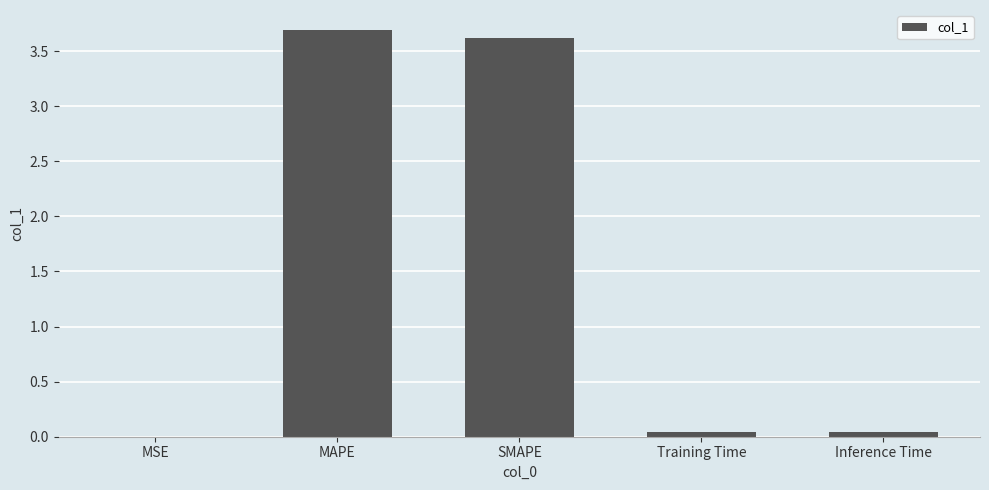

Between SMAPE and Inference Time, which is larger?

SMAPE